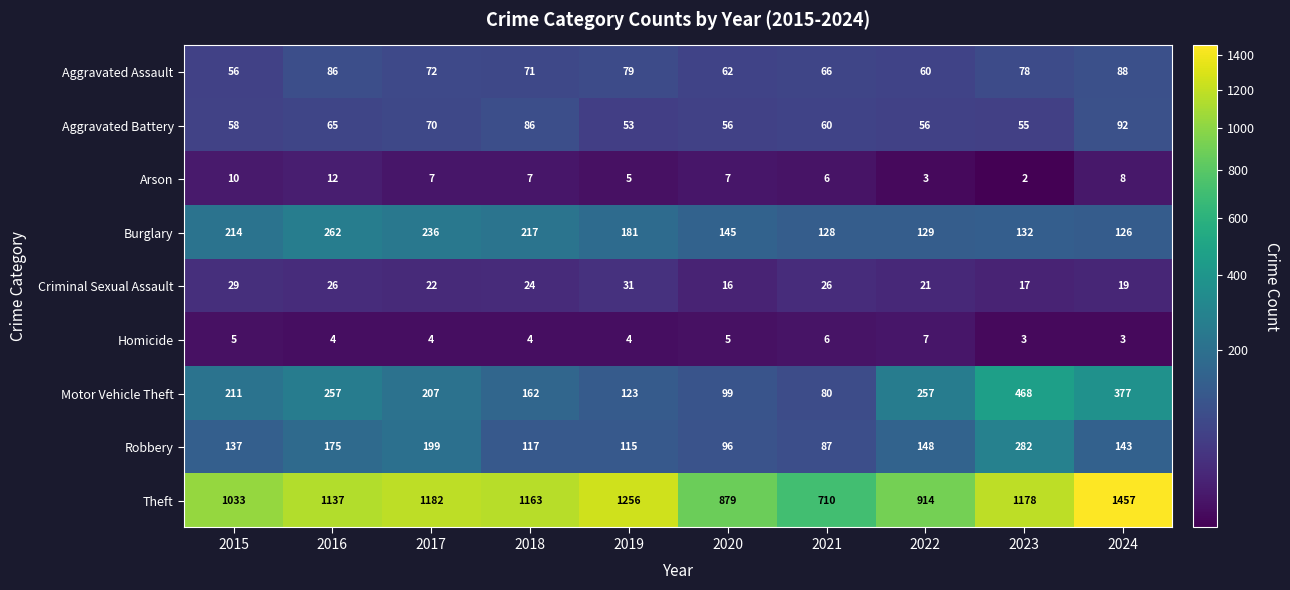

What is the greatest value displayed?

1457